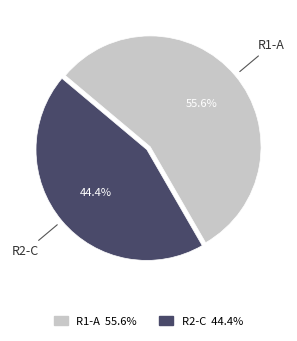

How much of the chart is everything except R2-C?

55.6%